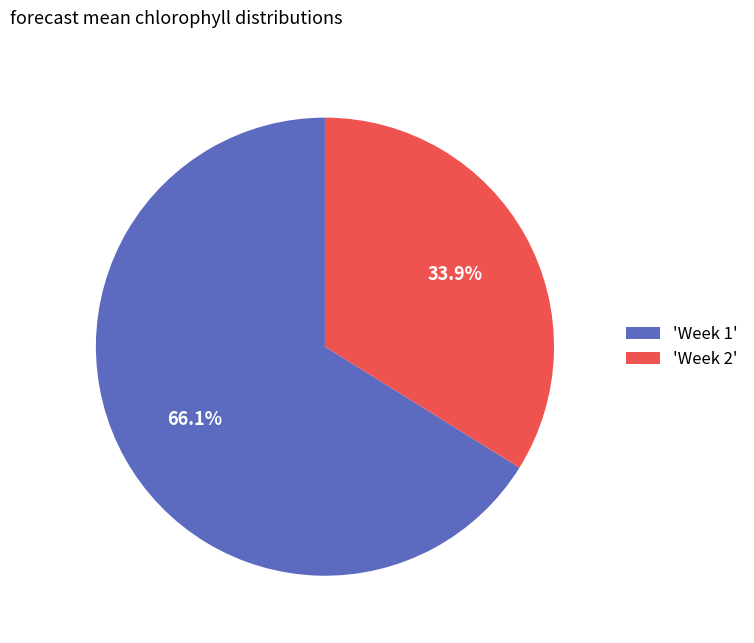

Which has a higher value, 'Week 1' or 'Week 2'?

'Week 1'